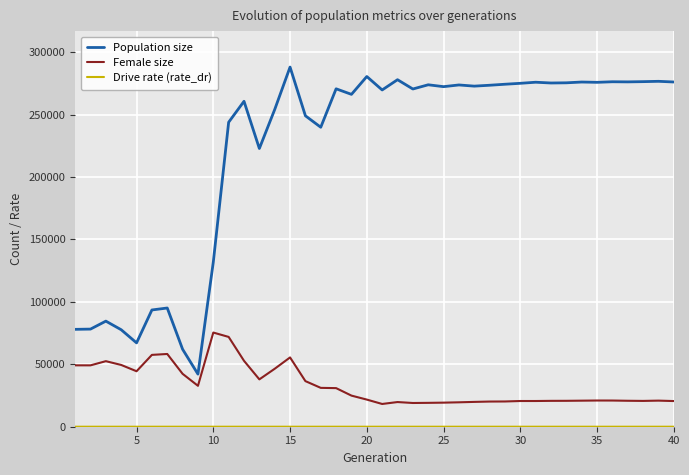

True or false: Female size and Population size intersect in this chart.

False